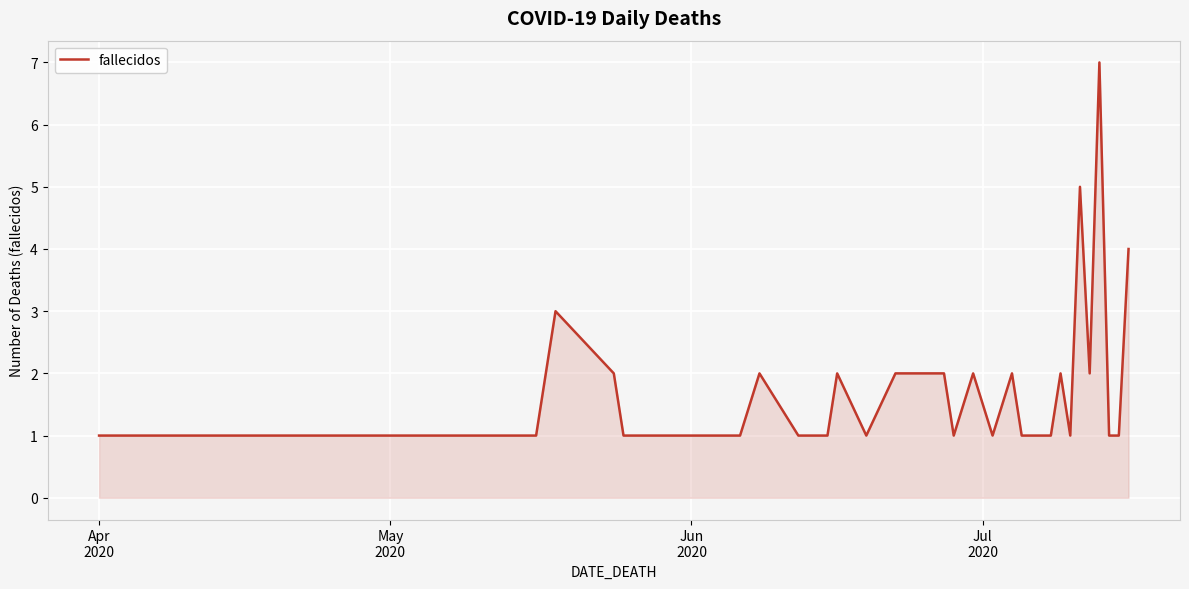

What is the difference between the maximum and minimum values?

6